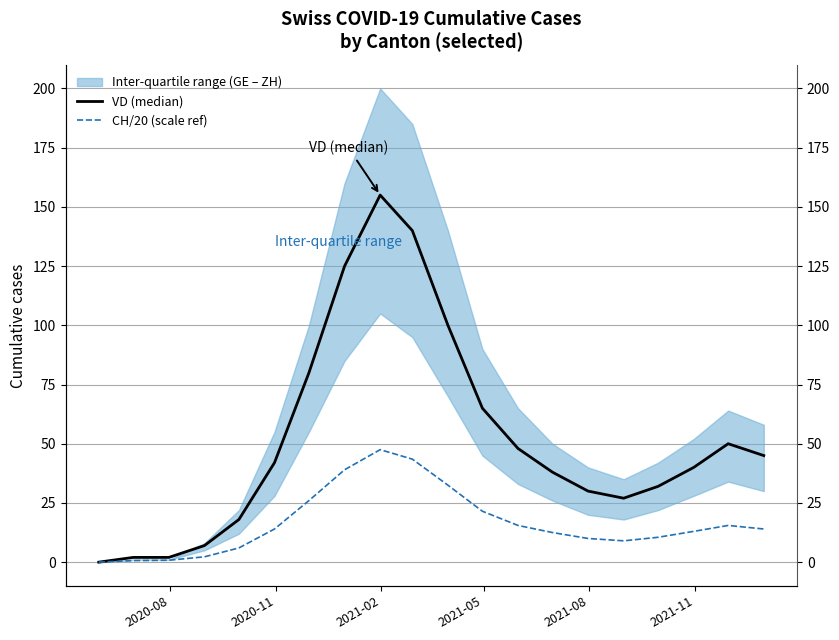

True or false: VD (median) and CH/20 (scale ref) intersect in this chart.

False